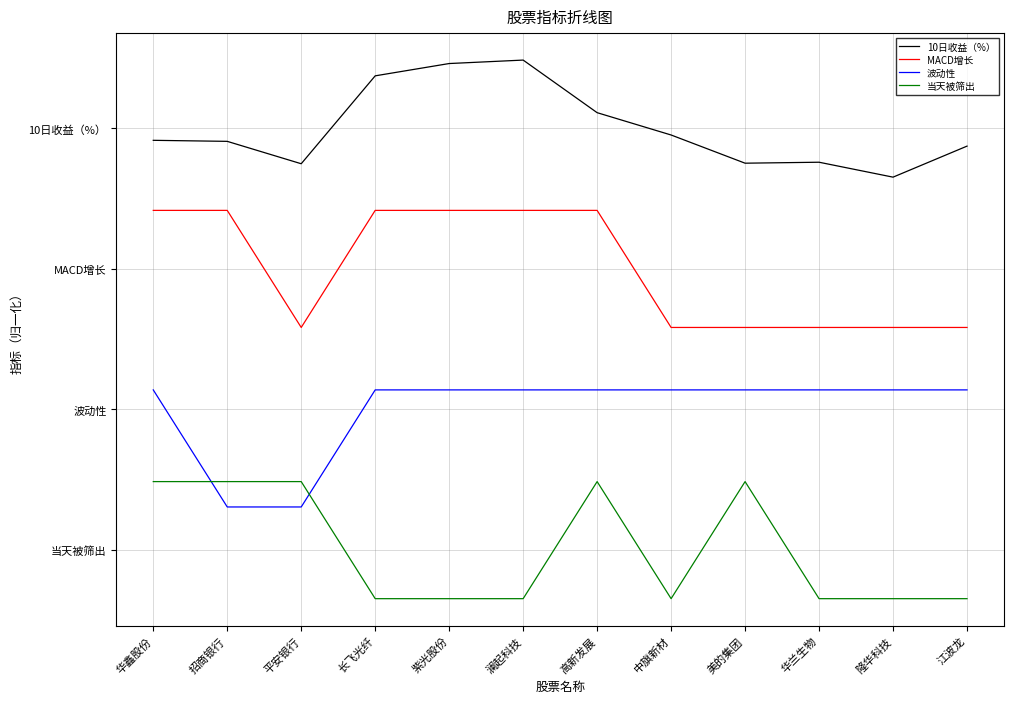

Rank the series by their average value, from lowest to highest.

当天被筛出, 波动性, MACD增长, 10日收益（%）